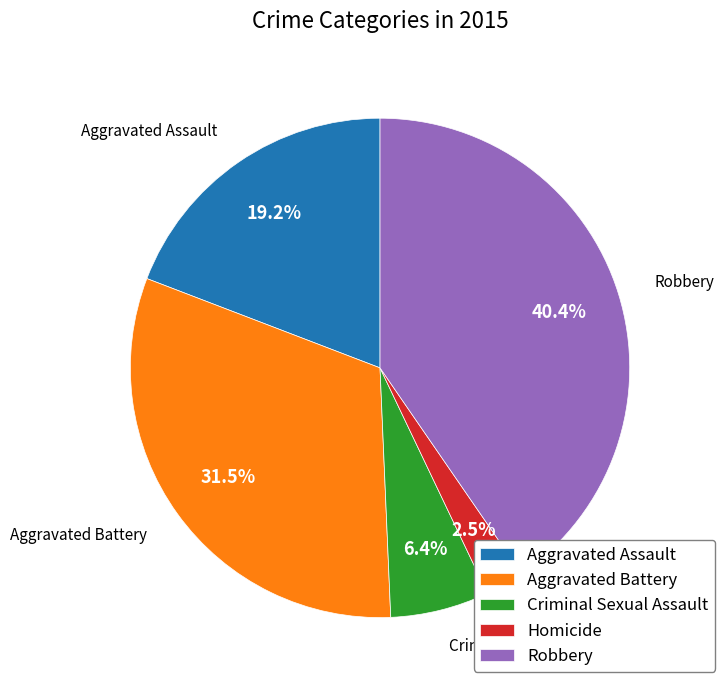

To the nearest percent, what is the average slice percentage?

20%